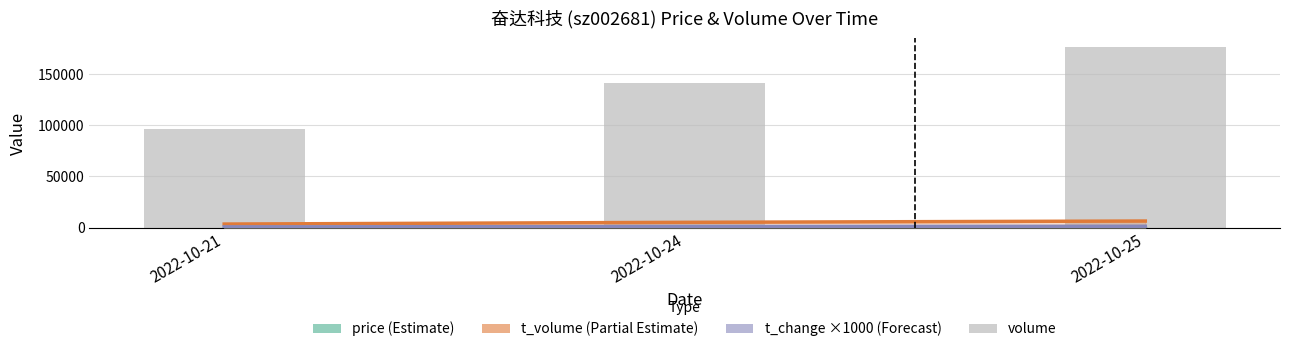

What is the sum of all values?

413414